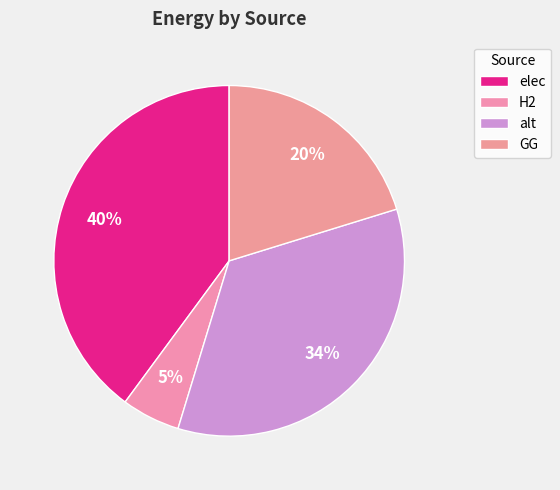

To the nearest percent, what is the average slice percentage?

25%